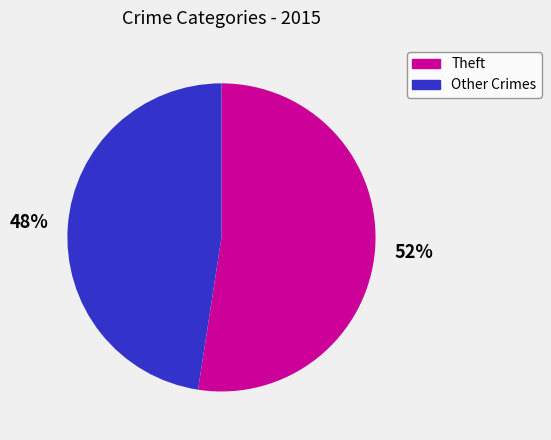

Is there a majority slice in this chart?

Yes